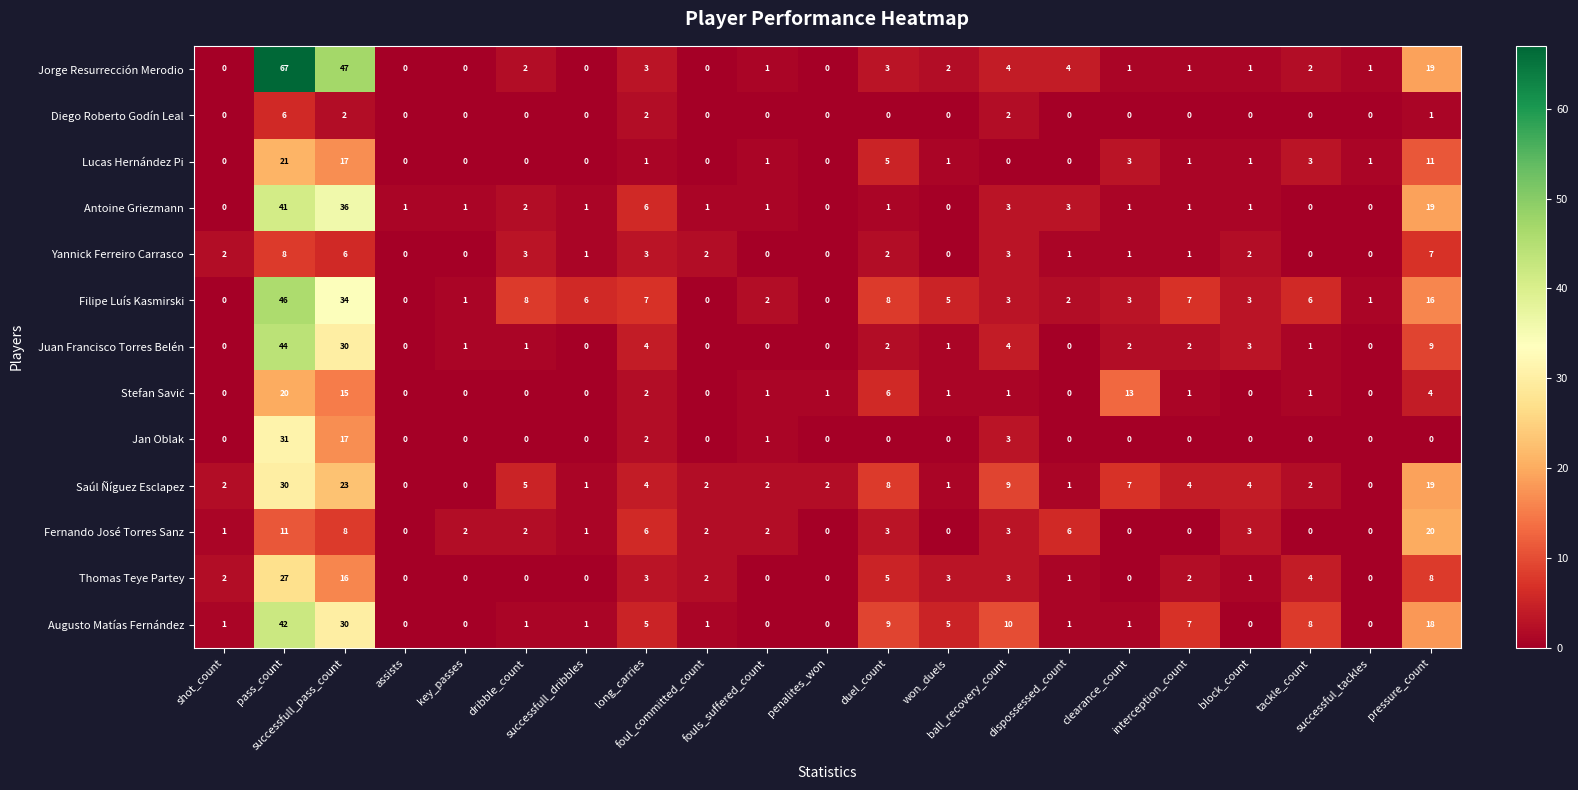

What is the difference between the highest and lowest values at successfull_dribbles?

6